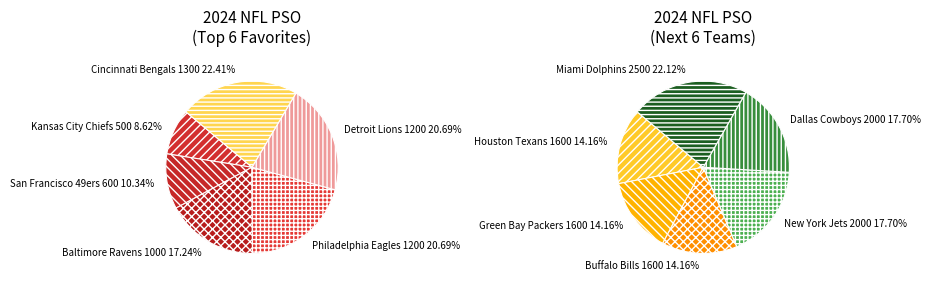

What is the change in value from Kansas City Chiefs to Dallas Cowboys?

+1500